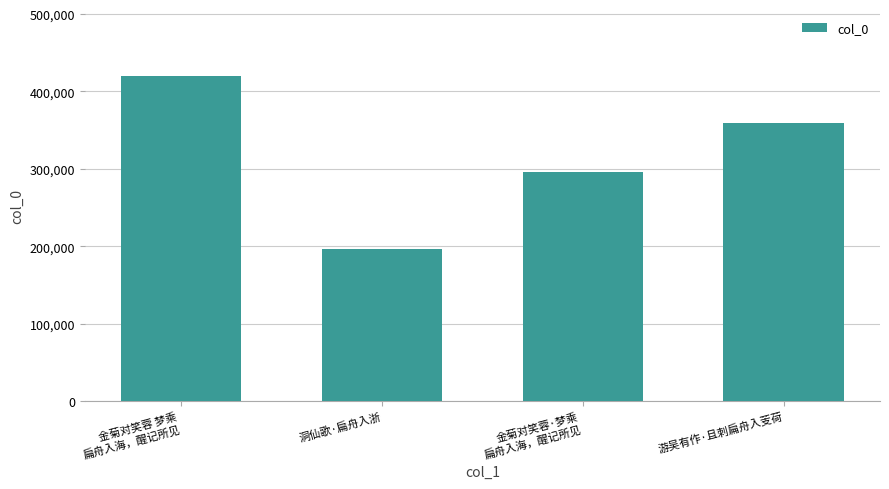

What is the difference between the maximum and minimum values?

223497